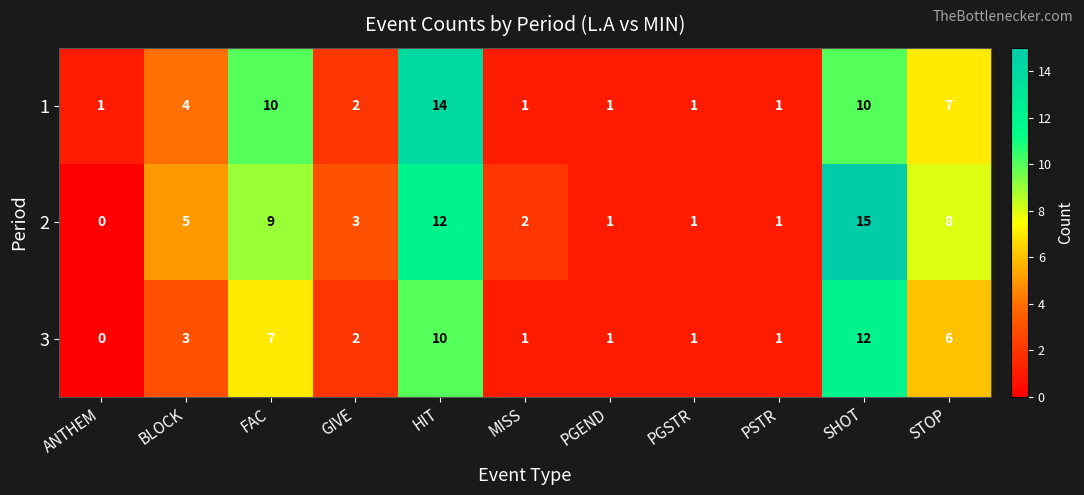

At which label is 2 closest to 7?

STOP